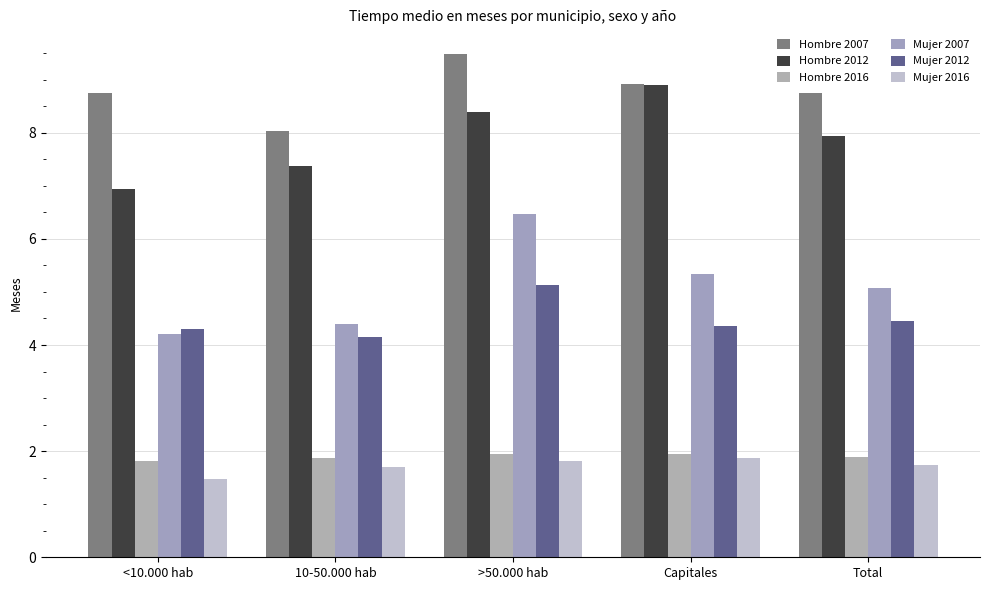

List the labels in order of Mujer 2007 value, largest first.

>50.000 hab, Capitales, Total, 10-50.000 hab, <10.000 hab